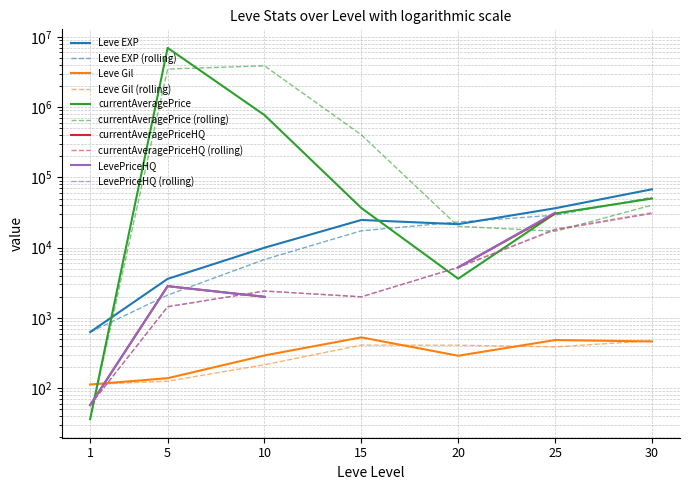

What is the difference between the second highest and minimum values in the Leve Gil series?

372.0